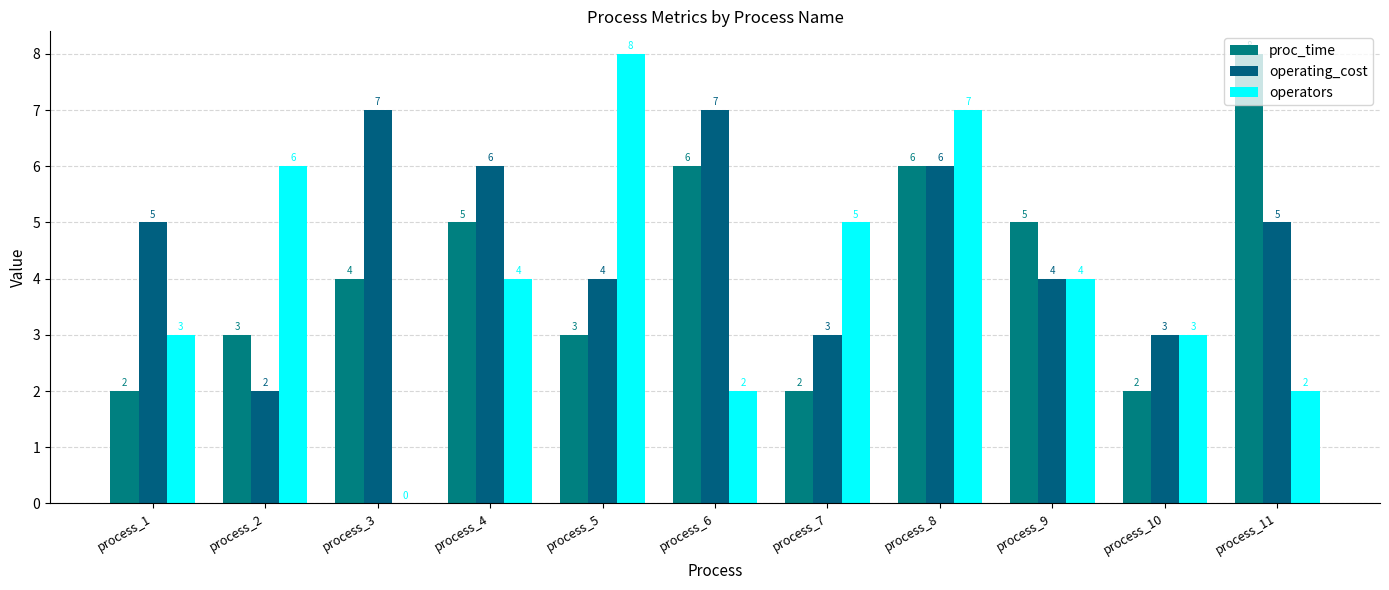

At process_4, list the series in order from smallest to largest.

operators, proc_time, operating_cost